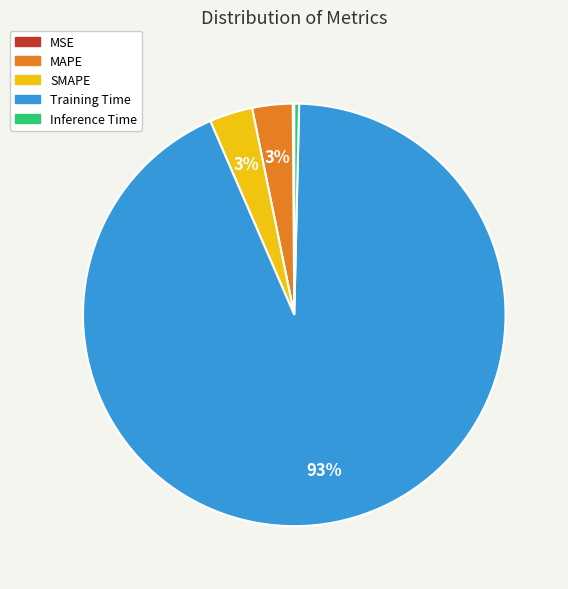

To the nearest percent, what percentage of the pie is SMAPE?

3%